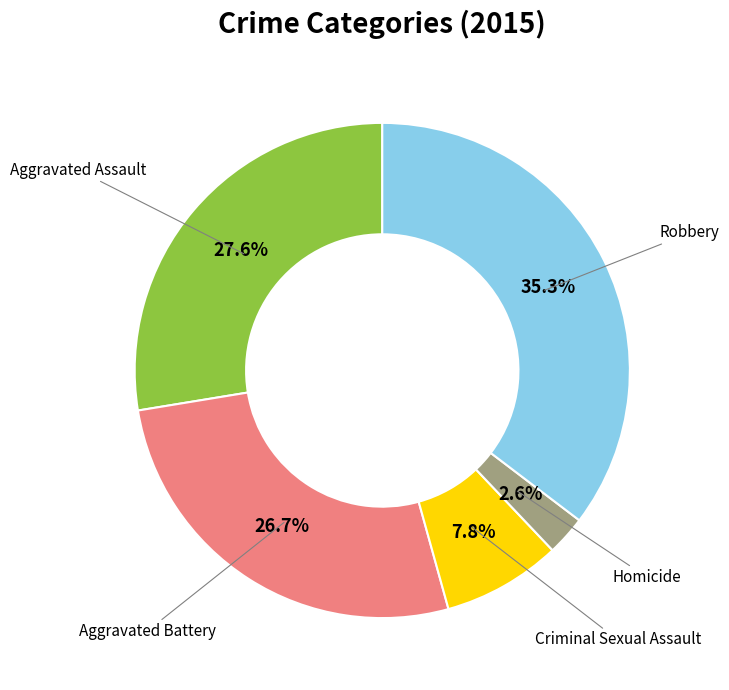

Does any single category account for the majority?

No